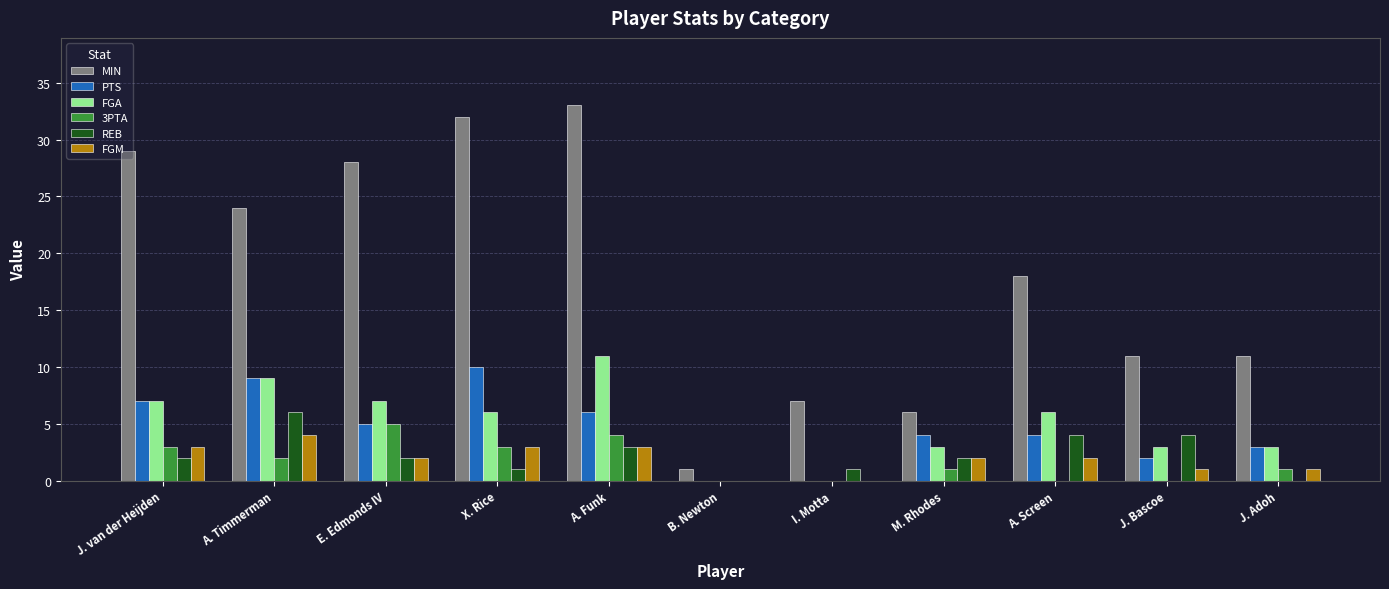

Does the chart contain stacked bars?

No